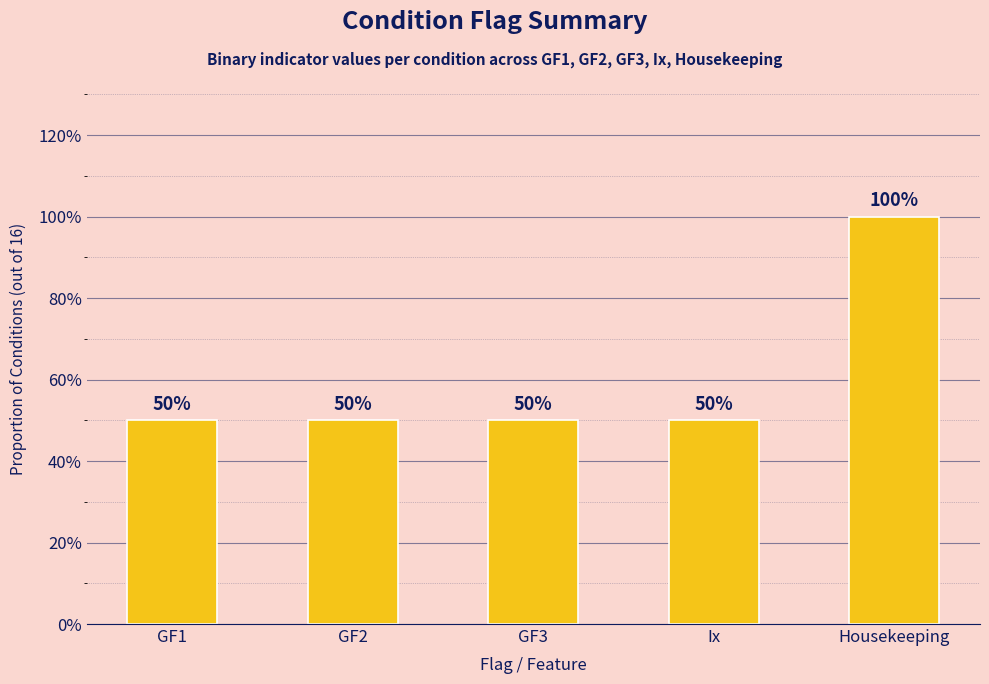

The value at GF2 is 0.5. True or false?

True